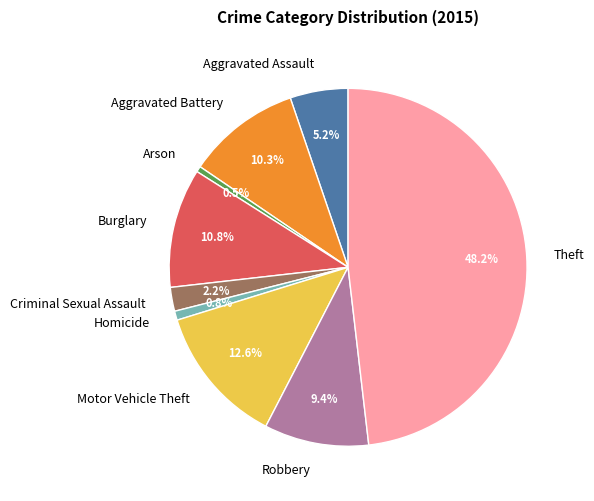

Which category has the biggest portion of the pie?

Theft